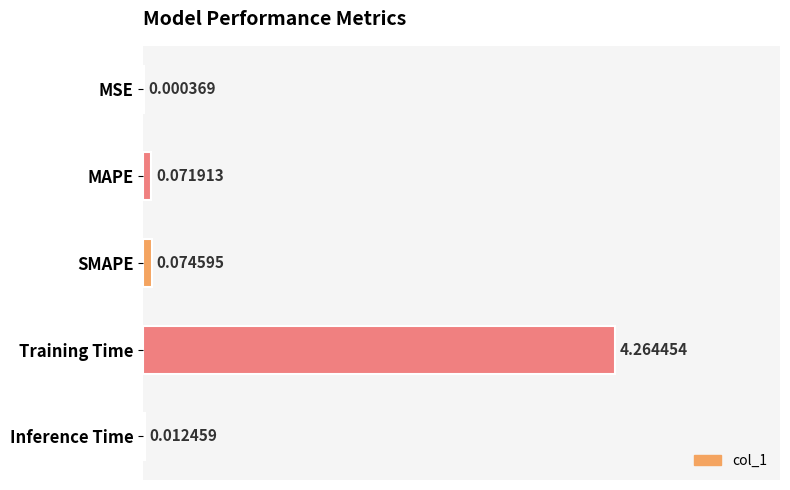

Which category has the highest value across all series?

Training Time